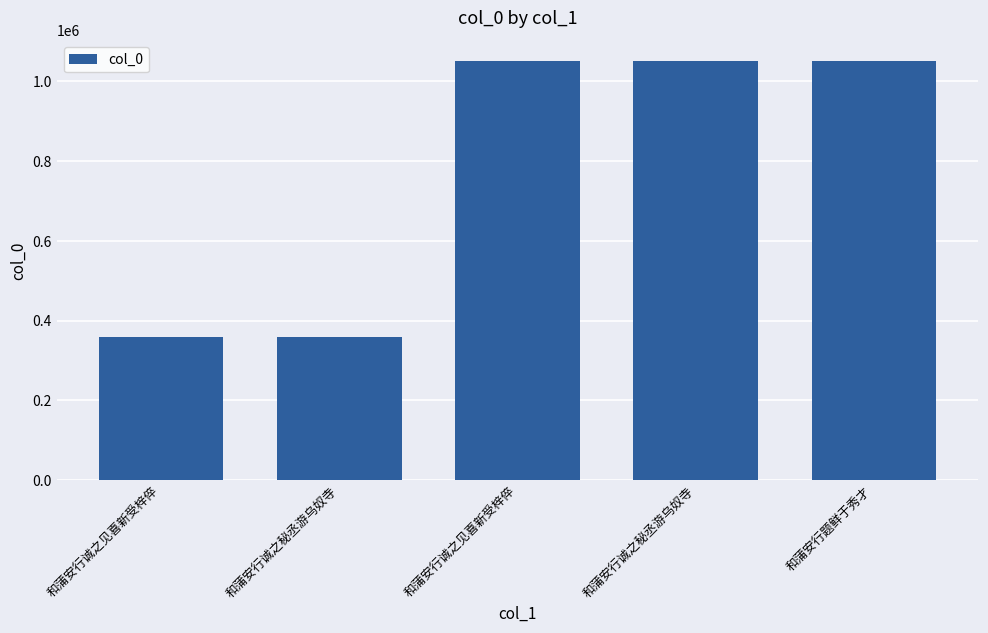

Are the bars horizontal?

No